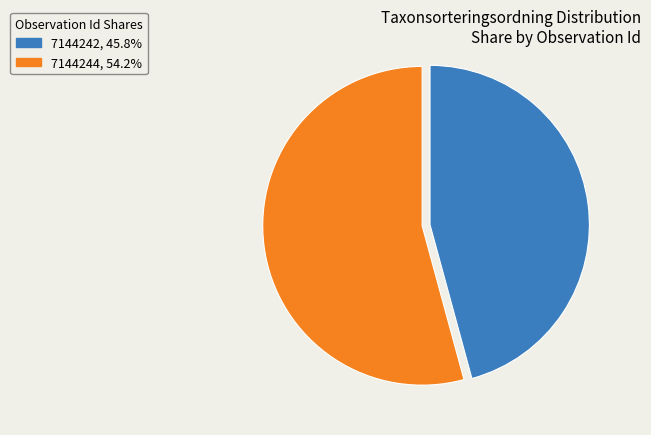

Between 7144242 and 7144244, which is larger?

7144244